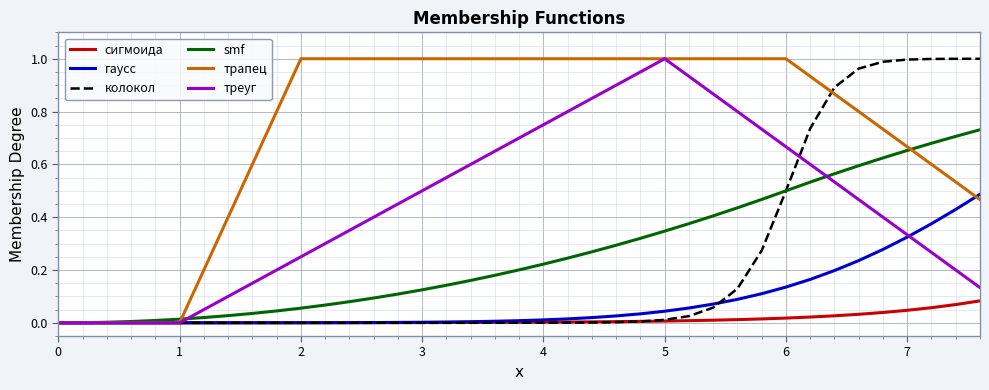

Which series has the largest total across all categories?

трапец